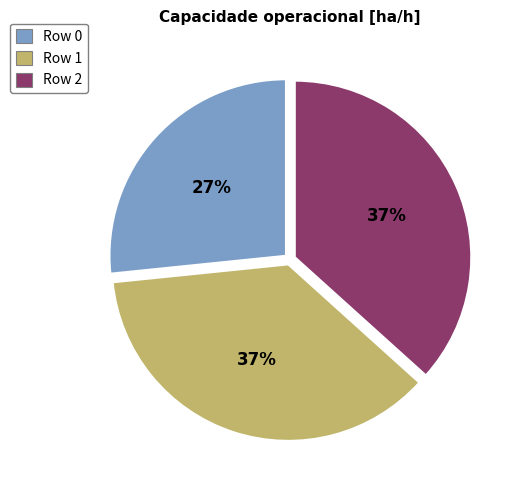

What percentage is the Row 2 slice, to the nearest percent?

37%